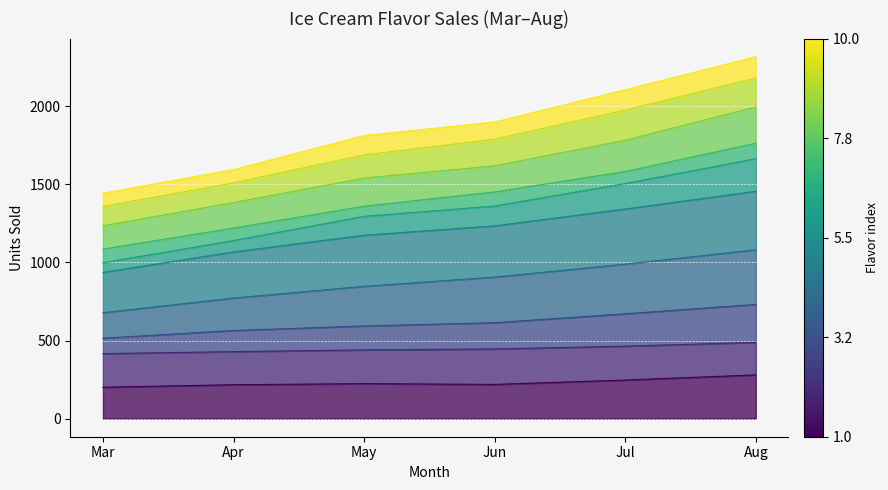

List the labels in order of Vanilla value, smallest first.

Mar, Apr, Jun, May, Jul, Aug